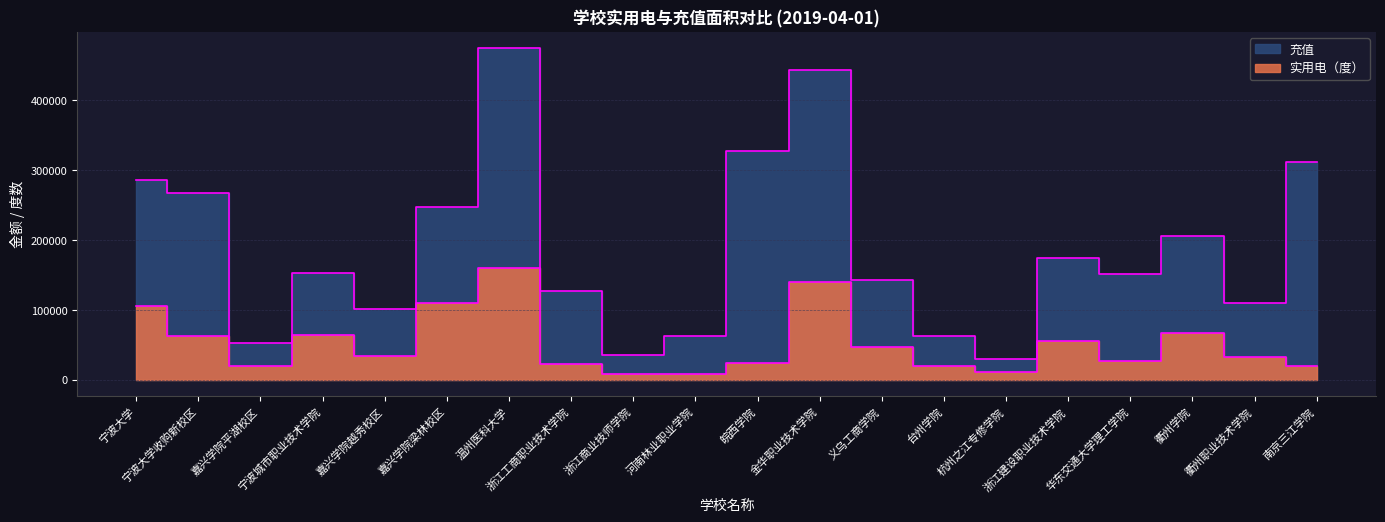

How many lines are shown in the chart?

2